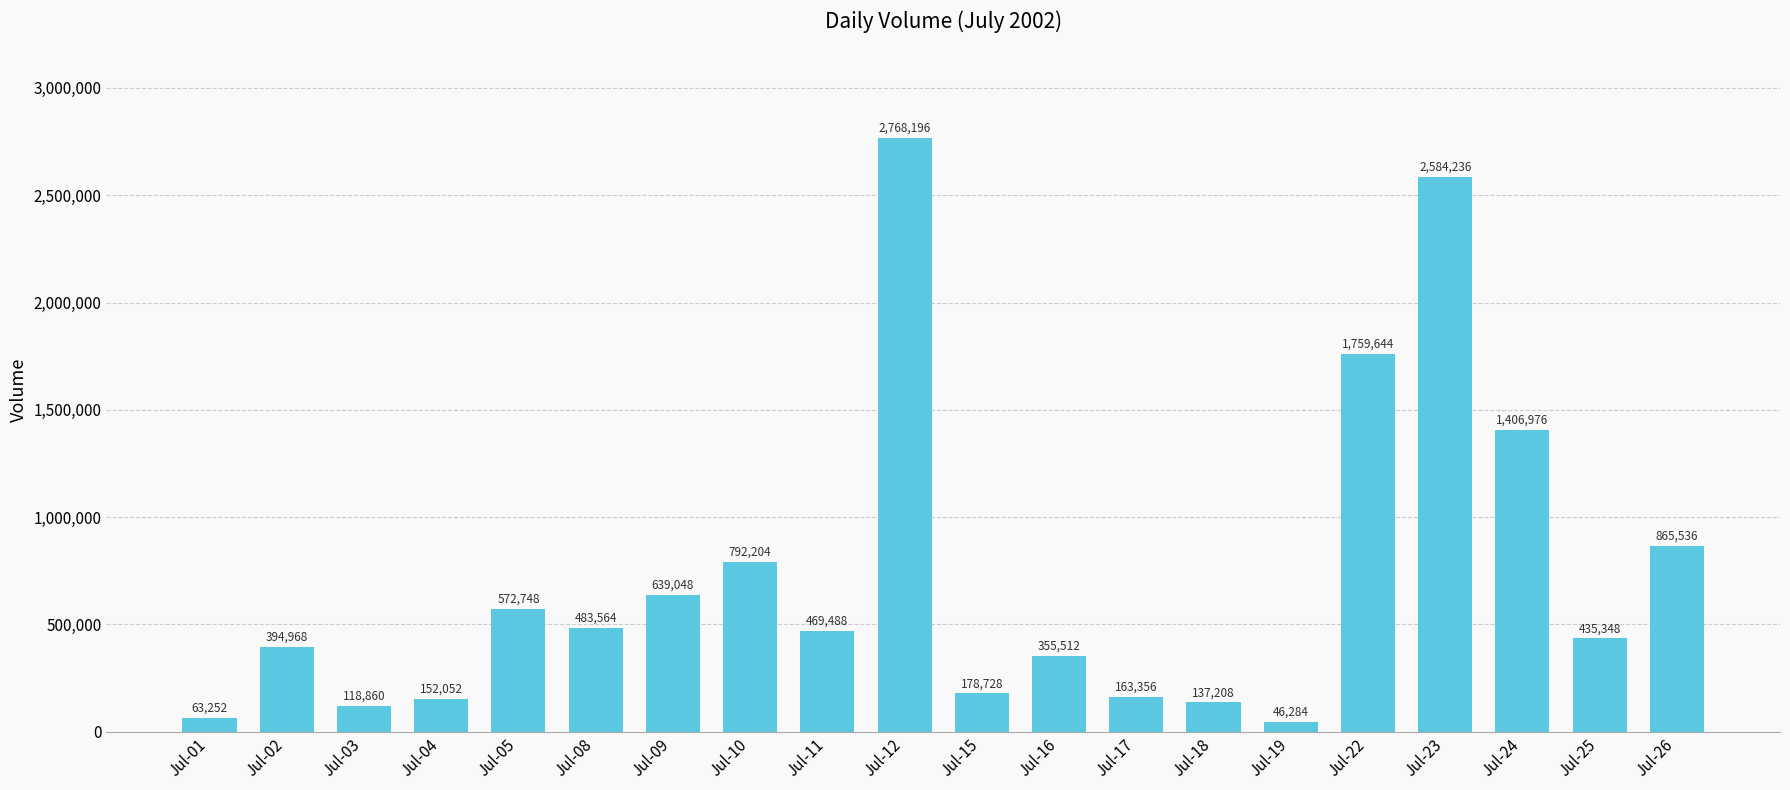

Which category has the lowest value across all series?

Jul-19